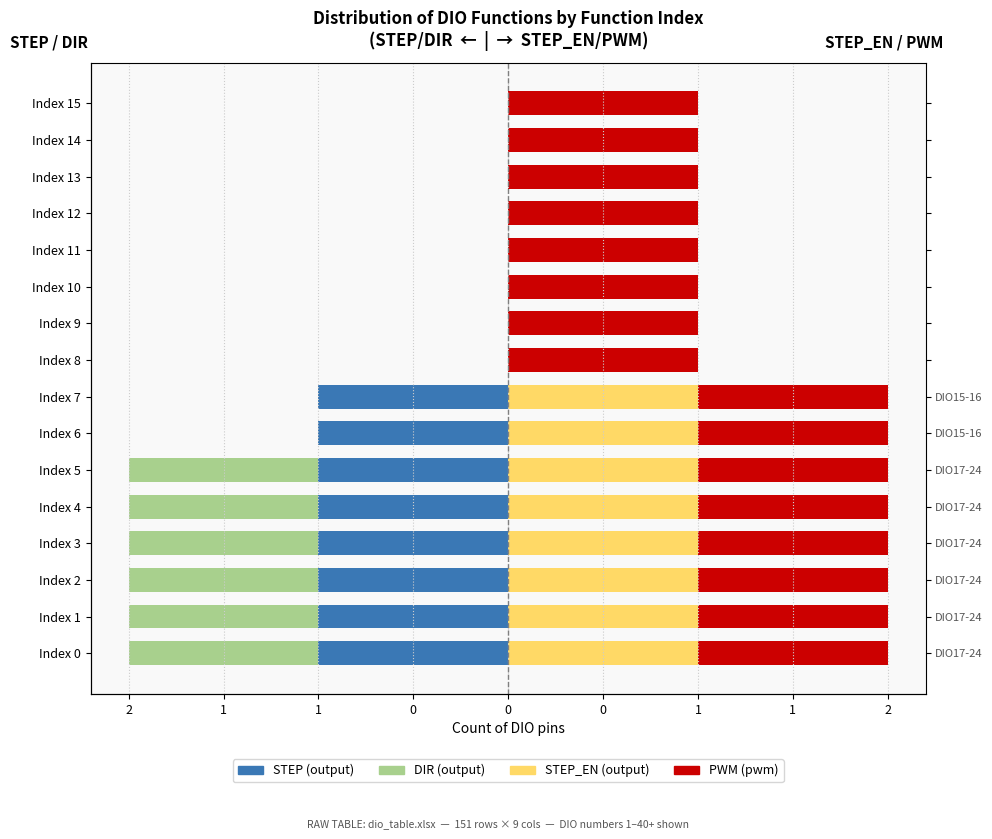

Read the STEP (output) value at Index 7.

-1.0